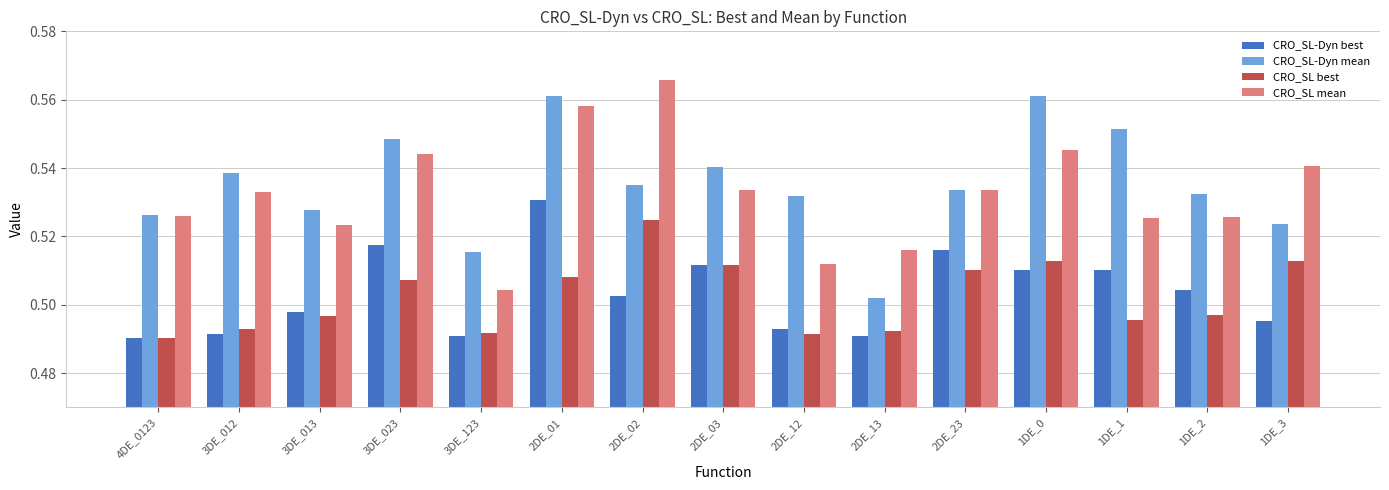

Which series has the largest total across all categories?

CRO_SL-Dyn mean